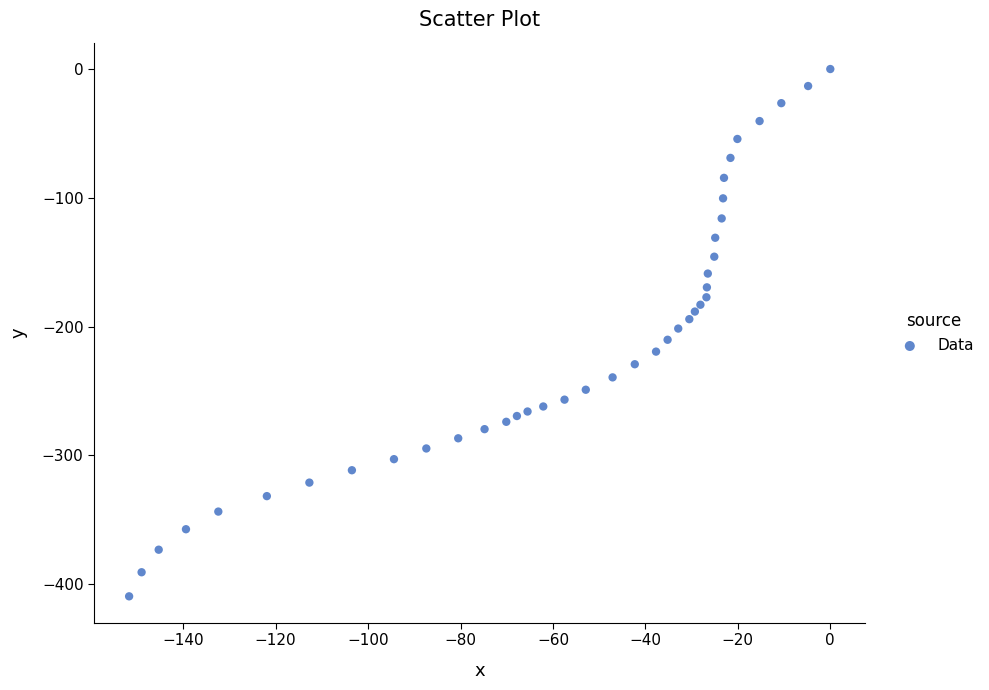

What is the range of X values (max minus min)?

151.7